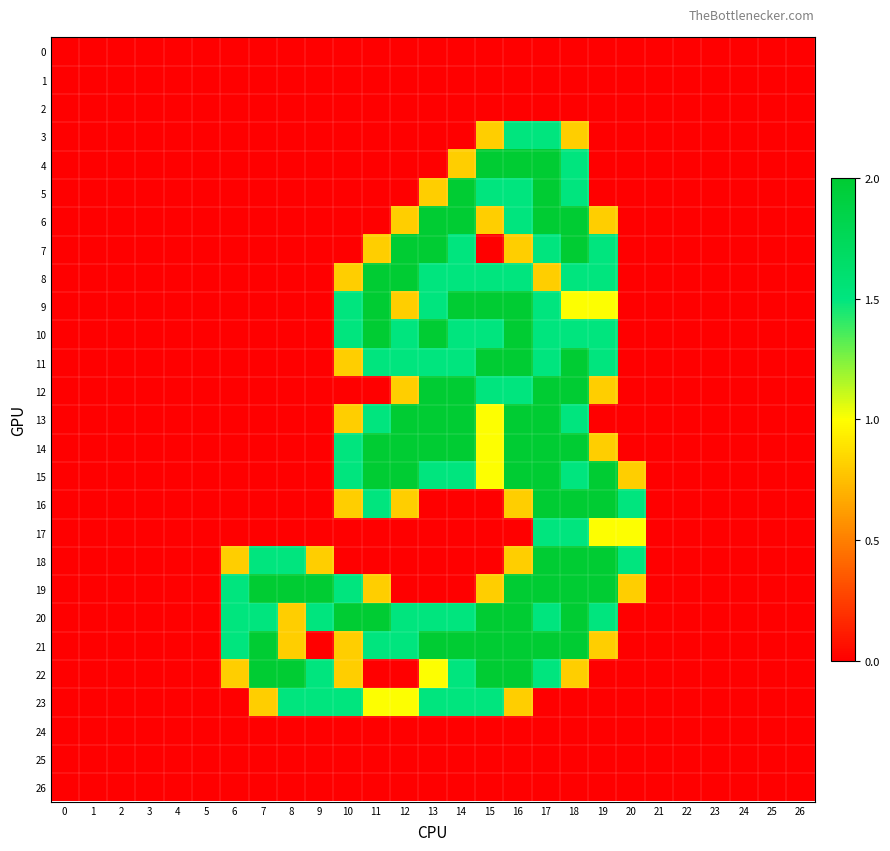

Reading right to left, transcribe all the data shown in this chart.

0: 26=0.0	25=0.0	24=0.0	23=0.0	22=0.0	21=0.0	20=0.0	19=0.0	18=0.0	17=0.0	16=0.0	15=0.0	14=0.0	13=0.0	12=0.0	11=0.0	10=0.0	9=0.0	8=0.0	7=0.0	6=0.0	5=0.0	4=0.0	3=0.0	2=0.0	1=0.0	0=0.0
1: 26=0.0	25=0.0	24=0.0	23=0.0	22=0.0	21=0.0	20=0.0	19=0.0	18=0.0	17=0.0	16=0.0	15=0.0	14=0.0	13=0.0	12=0.0	11=0.0	10=0.0	9=0.0	8=0.0	7=0.0	6=0.0	5=0.0	4=0.0	3=0.0	2=0.0	1=0.0	0=0.0
2: 26=0.0	25=0.0	24=0.0	23=0.0	22=0.0	21=0.0	20=0.0	19=0.0	18=0.0	17=0.0	16=0.0	15=0.0	14=0.0	13=0.0	12=0.0	11=0.0	10=0.0	9=0.0	8=0.0	7=0.0	6=0.0	5=0.0	4=0.0	3=0.0	2=0.0	1=0.0	0=0.0
3: 26=0.0	25=0.0	24=0.0	23=0.0	22=0.0	21=0.0	20=0.0	19=0.0	18=0.8	17=1.5	16=1.5	15=0.8	14=0.0	13=0.0	12=0.0	11=0.0	10=0.0	9=0.0	8=0.0	7=0.0	6=0.0	5=0.0	4=0.0	3=0.0	2=0.0	1=0.0	0=0.0
4: 26=0.0	25=0.0	24=0.0	23=0.0	22=0.0	21=0.0	20=0.0	19=0.0	18=1.5	17=2.0	16=2.0	15=2.0	14=0.8	13=0.0	12=0.0	11=0.0	10=0.0	9=0.0	8=0.0	7=0.0	6=0.0	5=0.0	4=0.0	3=0.0	2=0.0	1=0.0	0=0.0
5: 26=0.0	25=0.0	24=0.0	23=0.0	22=0.0	21=0.0	20=0.0	19=0.0	18=1.5	17=2.0	16=1.5	15=1.5	14=2.0	13=0.8	12=0.0	11=0.0	10=0.0	9=0.0	8=0.0	7=0.0	6=0.0	5=0.0	4=0.0	3=0.0	2=0.0	1=0.0	0=0.0
6: 26=0.0	25=0.0	24=0.0	23=0.0	22=0.0	21=0.0	20=0.0	19=0.8	18=2.0	17=2.0	16=1.5	15=0.8	14=2.0	13=2.0	12=0.8	11=0.0	10=0.0	9=0.0	8=0.0	7=0.0	6=0.0	5=0.0	4=0.0	3=0.0	2=0.0	1=0.0	0=0.0
7: 26=0.0	25=0.0	24=0.0	23=0.0	22=0.0	21=0.0	20=0.0	19=1.5	18=2.0	17=1.5	16=0.8	15=0.0	14=1.5	13=2.0	12=2.0	11=0.8	10=0.0	9=0.0	8=0.0	7=0.0	6=0.0	5=0.0	4=0.0	3=0.0	2=0.0	1=0.0	0=0.0
8: 26=0.0	25=0.0	24=0.0	23=0.0	22=0.0	21=0.0	20=0.0	19=1.5	18=1.5	17=0.8	16=1.5	15=1.5	14=1.5	13=1.5	12=2.0	11=2.0	10=0.8	9=0.0	8=0.0	7=0.0	6=0.0	5=0.0	4=0.0	3=0.0	2=0.0	1=0.0	0=0.0
9: 26=0.0	25=0.0	24=0.0	23=0.0	22=0.0	21=0.0	20=0.0	19=1.0	18=1.0	17=1.5	16=2.0	15=2.0	14=2.0	13=1.5	12=0.8	11=2.0	10=1.5	9=0.0	8=0.0	7=0.0	6=0.0	5=0.0	4=0.0	3=0.0	2=0.0	1=0.0	0=0.0
10: 26=0.0	25=0.0	24=0.0	23=0.0	22=0.0	21=0.0	20=0.0	19=1.5	18=1.5	17=1.5	16=2.0	15=1.5	14=1.5	13=2.0	12=1.5	11=2.0	10=1.5	9=0.0	8=0.0	7=0.0	6=0.0	5=0.0	4=0.0	3=0.0	2=0.0	1=0.0	0=0.0
11: 26=0.0	25=0.0	24=0.0	23=0.0	22=0.0	21=0.0	20=0.0	19=1.5	18=2.0	17=1.5	16=2.0	15=2.0	14=1.5	13=1.5	12=1.5	11=1.5	10=0.8	9=0.0	8=0.0	7=0.0	6=0.0	5=0.0	4=0.0	3=0.0	2=0.0	1=0.0	0=0.0
12: 26=0.0	25=0.0	24=0.0	23=0.0	22=0.0	21=0.0	20=0.0	19=0.8	18=2.0	17=2.0	16=1.5	15=1.5	14=2.0	13=2.0	12=0.8	11=0.0	10=0.0	9=0.0	8=0.0	7=0.0	6=0.0	5=0.0	4=0.0	3=0.0	2=0.0	1=0.0	0=0.0
13: 26=0.0	25=0.0	24=0.0	23=0.0	22=0.0	21=0.0	20=0.0	19=0.0	18=1.5	17=2.0	16=2.0	15=1.0	14=2.0	13=2.0	12=2.0	11=1.5	10=0.8	9=0.0	8=0.0	7=0.0	6=0.0	5=0.0	4=0.0	3=0.0	2=0.0	1=0.0	0=0.0
14: 26=0.0	25=0.0	24=0.0	23=0.0	22=0.0	21=0.0	20=0.0	19=0.8	18=2.0	17=2.0	16=2.0	15=1.0	14=2.0	13=2.0	12=2.0	11=2.0	10=1.5	9=0.0	8=0.0	7=0.0	6=0.0	5=0.0	4=0.0	3=0.0	2=0.0	1=0.0	0=0.0
15: 26=0.0	25=0.0	24=0.0	23=0.0	22=0.0	21=0.0	20=0.8	19=2.0	18=1.5	17=2.0	16=2.0	15=1.0	14=1.5	13=1.5	12=2.0	11=2.0	10=1.5	9=0.0	8=0.0	7=0.0	6=0.0	5=0.0	4=0.0	3=0.0	2=0.0	1=0.0	0=0.0
16: 26=0.0	25=0.0	24=0.0	23=0.0	22=0.0	21=0.0	20=1.5	19=2.0	18=2.0	17=2.0	16=0.8	15=0.0	14=0.0	13=0.0	12=0.8	11=1.5	10=0.8	9=0.0	8=0.0	7=0.0	6=0.0	5=0.0	4=0.0	3=0.0	2=0.0	1=0.0	0=0.0
17: 26=0.0	25=0.0	24=0.0	23=0.0	22=0.0	21=0.0	20=1.0	19=1.0	18=1.5	17=1.5	16=0.0	15=0.0	14=0.0	13=0.0	12=0.0	11=0.0	10=0.0	9=0.0	8=0.0	7=0.0	6=0.0	5=0.0	4=0.0	3=0.0	2=0.0	1=0.0	0=0.0
18: 26=0.0	25=0.0	24=0.0	23=0.0	22=0.0	21=0.0	20=1.5	19=2.0	18=2.0	17=2.0	16=0.8	15=0.0	14=0.0	13=0.0	12=0.0	11=0.0	10=0.0	9=0.8	8=1.5	7=1.5	6=0.8	5=0.0	4=0.0	3=0.0	2=0.0	1=0.0	0=0.0
19: 26=0.0	25=0.0	24=0.0	23=0.0	22=0.0	21=0.0	20=0.8	19=2.0	18=2.0	17=2.0	16=2.0	15=0.8	14=0.0	13=0.0	12=0.0	11=0.8	10=1.5	9=2.0	8=2.0	7=2.0	6=1.5	5=0.0	4=0.0	3=0.0	2=0.0	1=0.0	0=0.0
20: 26=0.0	25=0.0	24=0.0	23=0.0	22=0.0	21=0.0	20=0.0	19=1.5	18=2.0	17=1.5	16=2.0	15=2.0	14=1.5	13=1.5	12=1.5	11=2.0	10=2.0	9=1.5	8=0.8	7=1.5	6=1.5	5=0.0	4=0.0	3=0.0	2=0.0	1=0.0	0=0.0
21: 26=0.0	25=0.0	24=0.0	23=0.0	22=0.0	21=0.0	20=0.0	19=0.8	18=2.0	17=2.0	16=2.0	15=2.0	14=2.0	13=2.0	12=1.5	11=1.5	10=0.8	9=0.0	8=0.8	7=2.0	6=1.5	5=0.0	4=0.0	3=0.0	2=0.0	1=0.0	0=0.0
22: 26=0.0	25=0.0	24=0.0	23=0.0	22=0.0	21=0.0	20=0.0	19=0.0	18=0.8	17=1.5	16=2.0	15=2.0	14=1.5	13=1.0	12=0.0	11=0.0	10=0.8	9=1.5	8=2.0	7=2.0	6=0.8	5=0.0	4=0.0	3=0.0	2=0.0	1=0.0	0=0.0
23: 26=0.0	25=0.0	24=0.0	23=0.0	22=0.0	21=0.0	20=0.0	19=0.0	18=0.0	17=0.0	16=0.8	15=1.5	14=1.5	13=1.5	12=1.0	11=1.0	10=1.5	9=1.5	8=1.5	7=0.8	6=0.0	5=0.0	4=0.0	3=0.0	2=0.0	1=0.0	0=0.0
24: 26=0.0	25=0.0	24=0.0	23=0.0	22=0.0	21=0.0	20=0.0	19=0.0	18=0.0	17=0.0	16=0.0	15=0.0	14=0.0	13=0.0	12=0.0	11=0.0	10=0.0	9=0.0	8=0.0	7=0.0	6=0.0	5=0.0	4=0.0	3=0.0	2=0.0	1=0.0	0=0.0
25: 26=0.0	25=0.0	24=0.0	23=0.0	22=0.0	21=0.0	20=0.0	19=0.0	18=0.0	17=0.0	16=0.0	15=0.0	14=0.0	13=0.0	12=0.0	11=0.0	10=0.0	9=0.0	8=0.0	7=0.0	6=0.0	5=0.0	4=0.0	3=0.0	2=0.0	1=0.0	0=0.0
26: 26=0.0	25=0.0	24=0.0	23=0.0	22=0.0	21=0.0	20=0.0	19=0.0	18=0.0	17=0.0	16=0.0	15=0.0	14=0.0	13=0.0	12=0.0	11=0.0	10=0.0	9=0.0	8=0.0	7=0.0	6=0.0	5=0.0	4=0.0	3=0.0	2=0.0	1=0.0	0=0.0